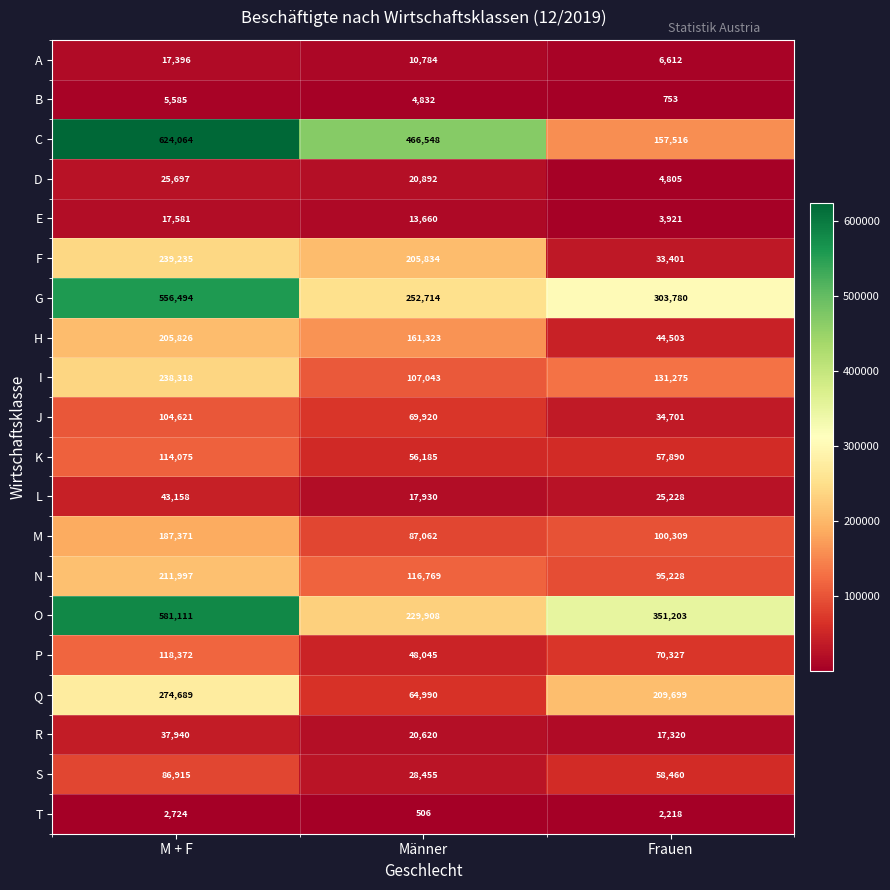

What is the sum of all B values?

11170